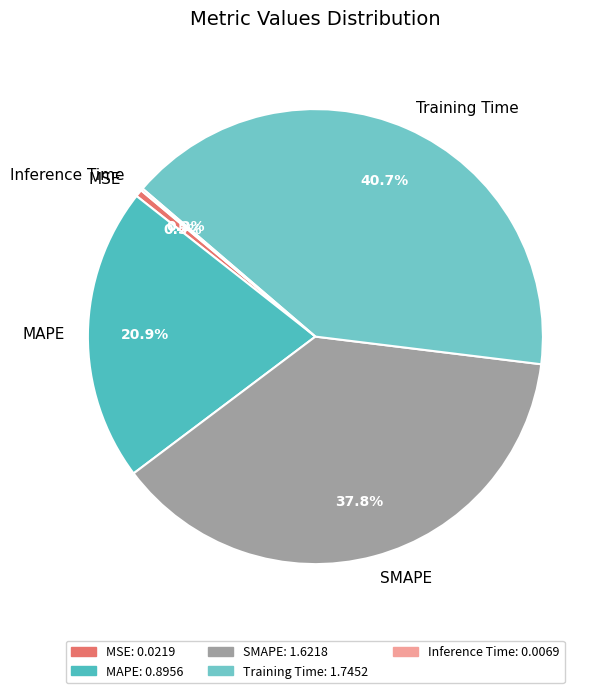

What is the largest slice in the pie chart?

Training Time